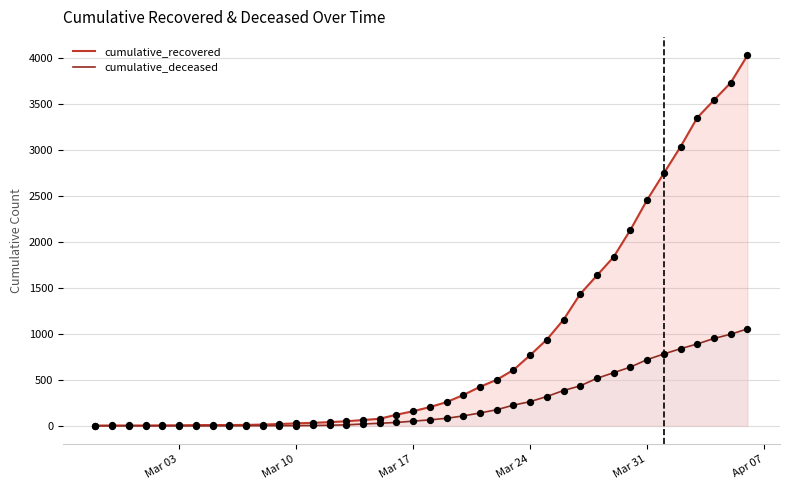

Which series has the largest total across all categories?

cumulative_recovered